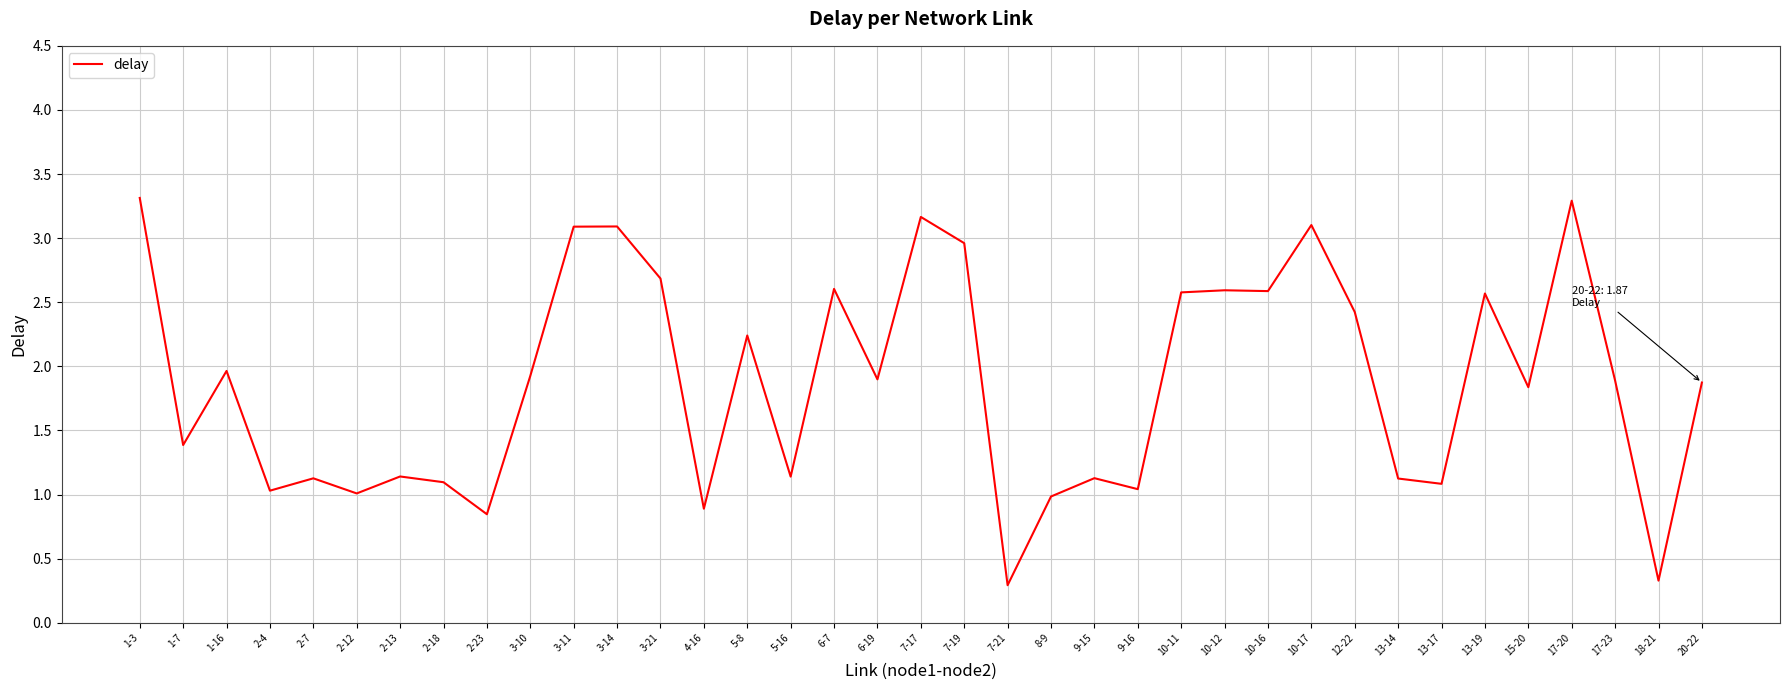

What position from the right is 7-17?

19